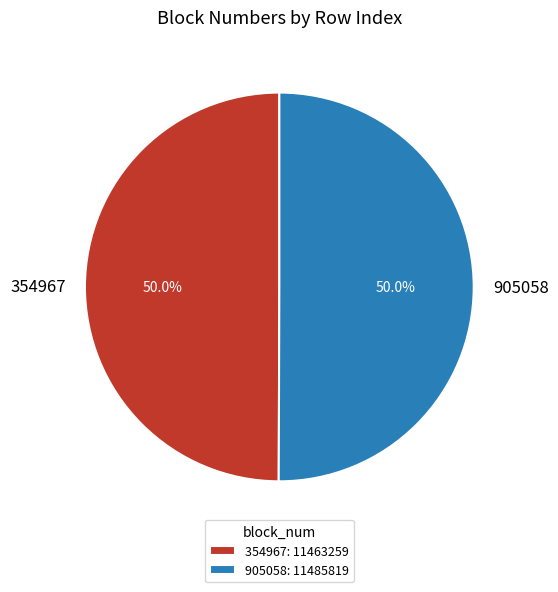

Combined, do 354967 and 905058 account for over 50%?

Yes